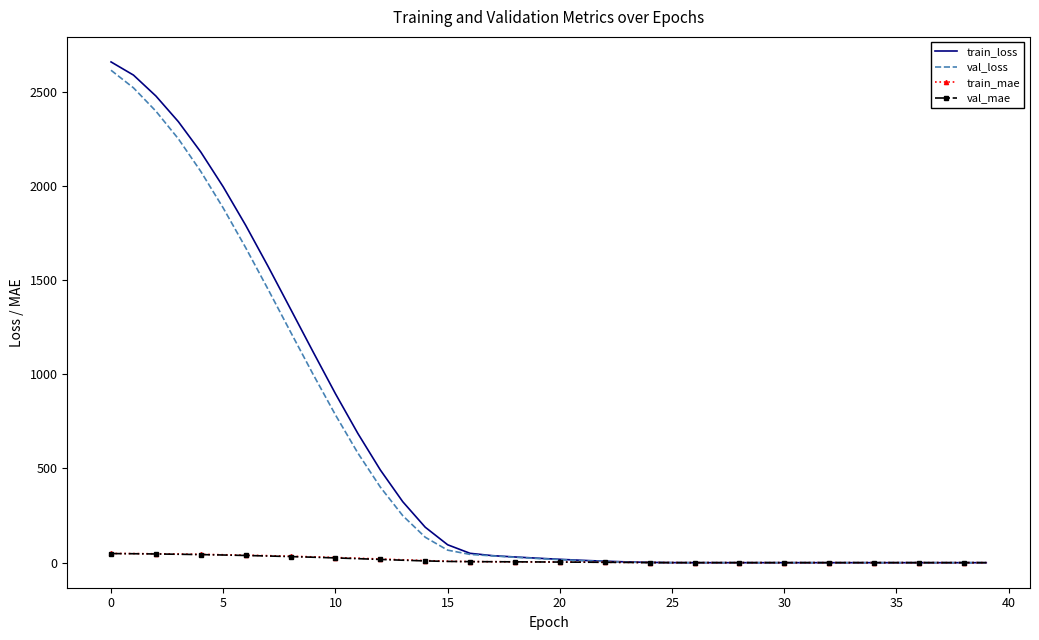

Reading left to right, list all the values displayed in this chart.

train_loss: 2657.4	2587.6	2476.5	2340.4	2179.3	1994.4	1790.5	1572.0	1346.2	1119.8	896.7	685.7	492.2	323.7	188.5	95.2	49.8	37.4	30.5	24.0	18.0	12.6	8.1	4.3	1.7	0.5	0.2	0.2	0.2	0.2	0.2	0.2	0.2	0.2	0.2	0.2	0.2	0.2	0.2	0.2
val_loss: 2613.2	2519.8	2396.1	2249.4	2076.3	1882.0	1671.6	1450.2	1224.4	1000.7	784.4	581.7	401.2	249.6	135.3	66.7	44.1	36.2	29.0	22.4	16.3	10.8	6.4	2.9	0.9	0.2	0.2	0.2	0.2	0.2	0.2	0.2	0.2	0.2	0.2	0.2	0.2	0.2	0.2	0.2
train_mae: 49.2	48.5	47.4	46.0	44.4	42.4	40.0	37.4	34.4	31.2	27.6	23.8	19.7	15.5	11.4	7.9	6.0	5.3	4.8	4.2	3.7	3.1	2.5	1.8	1.1	0.6	0.4	0.3	0.3	0.3	0.3	0.3	0.3	0.3	0.3	0.3	0.3	0.3	0.3	0.3
val_mae: 48.5	47.7	46.4	44.9	43.1	40.9	38.4	35.6	32.5	29.2	25.5	21.5	17.4	13.3	9.6	6.8	5.8	5.2	4.7	4.1	3.5	2.9	2.2	1.5	0.8	0.4	0.4	0.4	0.4	0.4	0.4	0.4	0.3	0.3	0.3	0.3	0.4	0.3	0.3	0.3